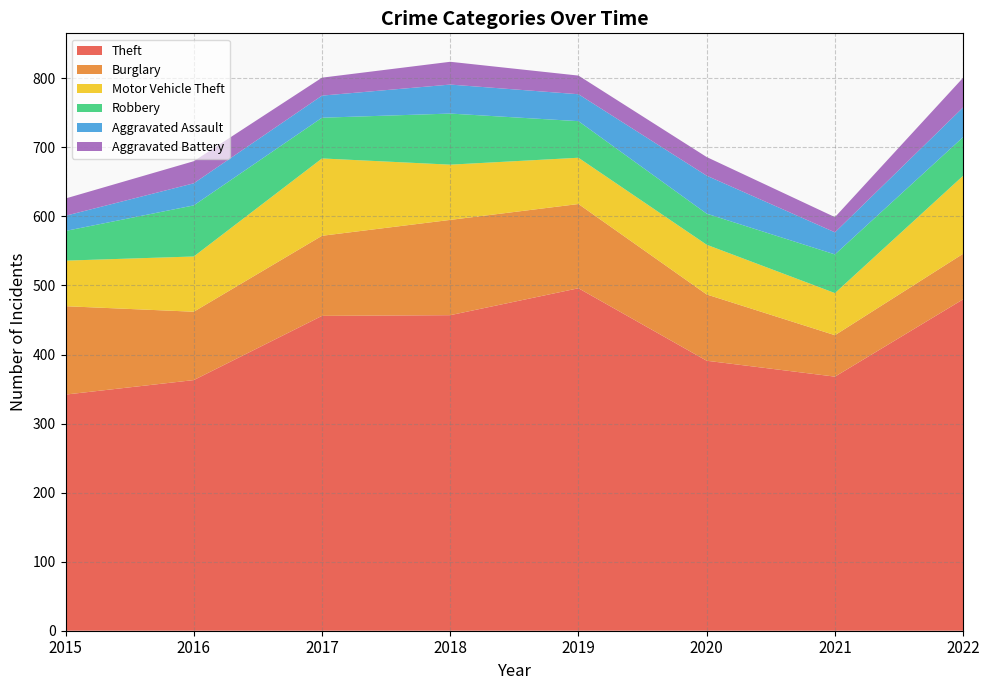

Reading left to right, extract all data points from this chart.

Theft: 342	363	456	457	496	391	368	480
Burglary: 128	99	116	138	122	96	60	66
Motor Vehicle Theft: 66	80	112	80	67	72	61	113
Robbery: 43	74	59	74	53	45	56	56
Aggravated Assault: 22	32	32	42	39	55	32	43
Aggravated Battery: 25	32	26	33	27	27	22	43